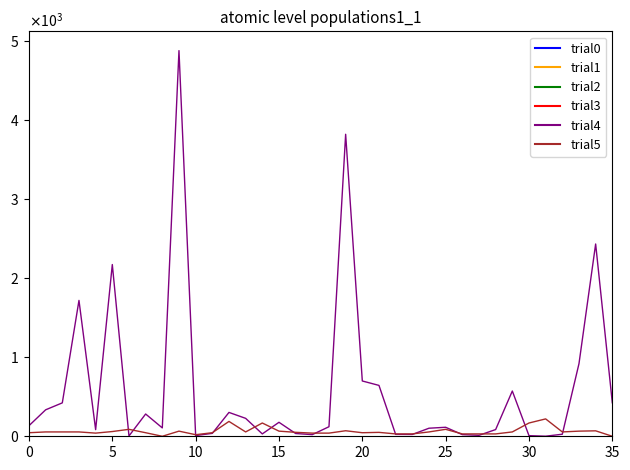

At which category is the sum across all series the highest?

9